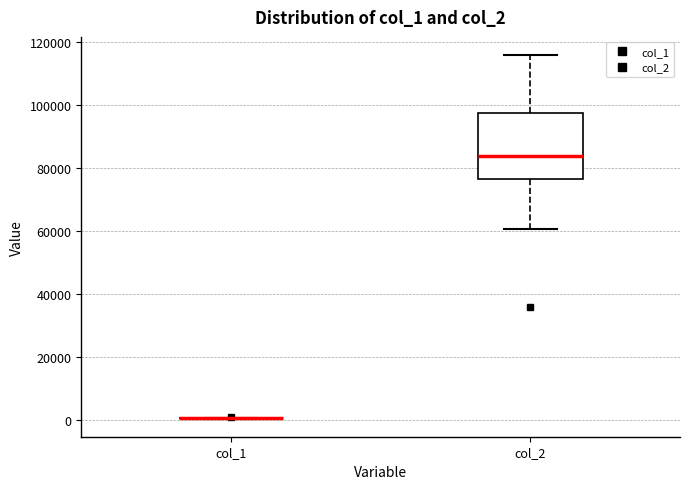

Reading left to right, transcribe this box plot: for each box, give where its median line is, the range the box spans, and where its two whiskers end, as read against the y-axis. The values are not printed on the chart, so give them approximately, as read against the axis.

col_1: box collapsed to a line at 0, whiskers 0 to 0
col_2: median 84000, box 76000 to 98000, whiskers 60000 to 116000